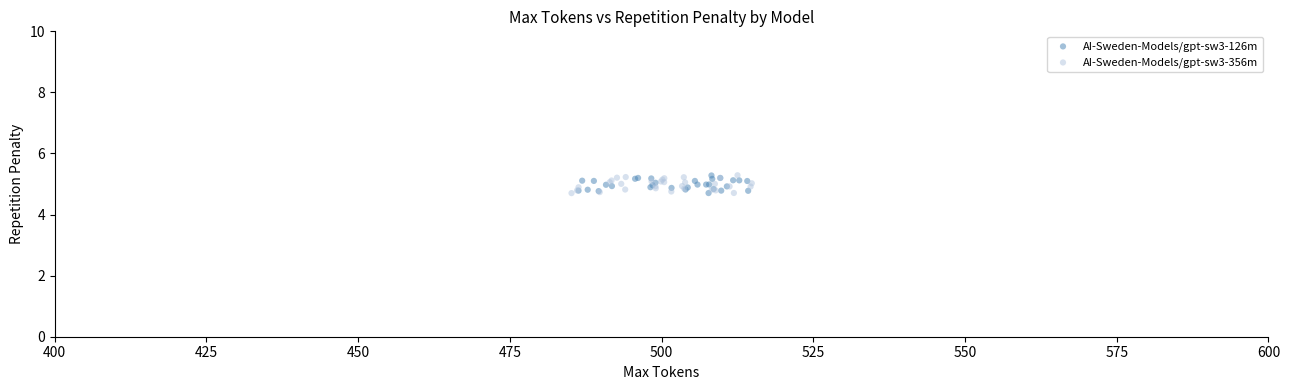

What are all the series names shown in the legend?

AI-Sweden-Models/gpt-sw3-126m, AI-Sweden-Models/gpt-sw3-356m